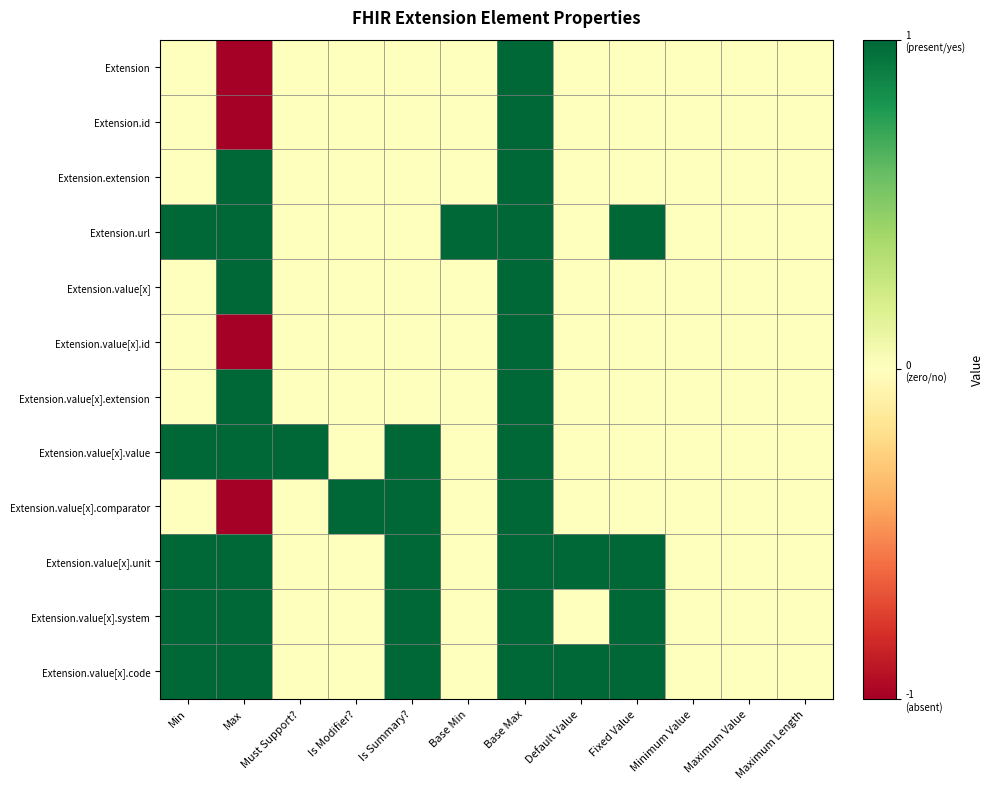

Reading right to left, extract all data points from this chart.

Extension: Maximum Length=0	Maximum Value=0	Minimum Value=0	Fixed Value=0	Default Value=0	Base Max=1	Base Min=0	Is Summary?=0	Is Modifier?=0	Must Support?=0	Max=-1	Min=0
Extension.id: Maximum Length=0	Maximum Value=0	Minimum Value=0	Fixed Value=0	Default Value=0	Base Max=1	Base Min=0	Is Summary?=0	Is Modifier?=0	Must Support?=0	Max=-1	Min=0
Extension.extension: Maximum Length=0	Maximum Value=0	Minimum Value=0	Fixed Value=0	Default Value=0	Base Max=1	Base Min=0	Is Summary?=0	Is Modifier?=0	Must Support?=0	Max=1	Min=0
Extension.url: Maximum Length=0	Maximum Value=0	Minimum Value=0	Fixed Value=1	Default Value=0	Base Max=1	Base Min=1	Is Summary?=0	Is Modifier?=0	Must Support?=0	Max=1	Min=1
Extension.value[x]: Maximum Length=0	Maximum Value=0	Minimum Value=0	Fixed Value=0	Default Value=0	Base Max=1	Base Min=0	Is Summary?=0	Is Modifier?=0	Must Support?=0	Max=1	Min=0
Extension.value[x].id: Maximum Length=0	Maximum Value=0	Minimum Value=0	Fixed Value=0	Default Value=0	Base Max=1	Base Min=0	Is Summary?=0	Is Modifier?=0	Must Support?=0	Max=-1	Min=0
Extension.value[x].extension: Maximum Length=0	Maximum Value=0	Minimum Value=0	Fixed Value=0	Default Value=0	Base Max=1	Base Min=0	Is Summary?=0	Is Modifier?=0	Must Support?=0	Max=1	Min=0
Extension.value[x].value: Maximum Length=0	Maximum Value=0	Minimum Value=0	Fixed Value=0	Default Value=0	Base Max=1	Base Min=0	Is Summary?=1	Is Modifier?=0	Must Support?=1	Max=1	Min=1
Extension.value[x].comparator: Maximum Length=0	Maximum Value=0	Minimum Value=0	Fixed Value=0	Default Value=0	Base Max=1	Base Min=0	Is Summary?=1	Is Modifier?=1	Must Support?=0	Max=-1	Min=0
Extension.value[x].unit: Maximum Length=0	Maximum Value=0	Minimum Value=0	Fixed Value=1	Default Value=1	Base Max=1	Base Min=0	Is Summary?=1	Is Modifier?=0	Must Support?=0	Max=1	Min=1
Extension.value[x].system: Maximum Length=0	Maximum Value=0	Minimum Value=0	Fixed Value=1	Default Value=0	Base Max=1	Base Min=0	Is Summary?=1	Is Modifier?=0	Must Support?=0	Max=1	Min=1
Extension.value[x].code: Maximum Length=0	Maximum Value=0	Minimum Value=0	Fixed Value=1	Default Value=1	Base Max=1	Base Min=0	Is Summary?=1	Is Modifier?=0	Must Support?=0	Max=1	Min=1